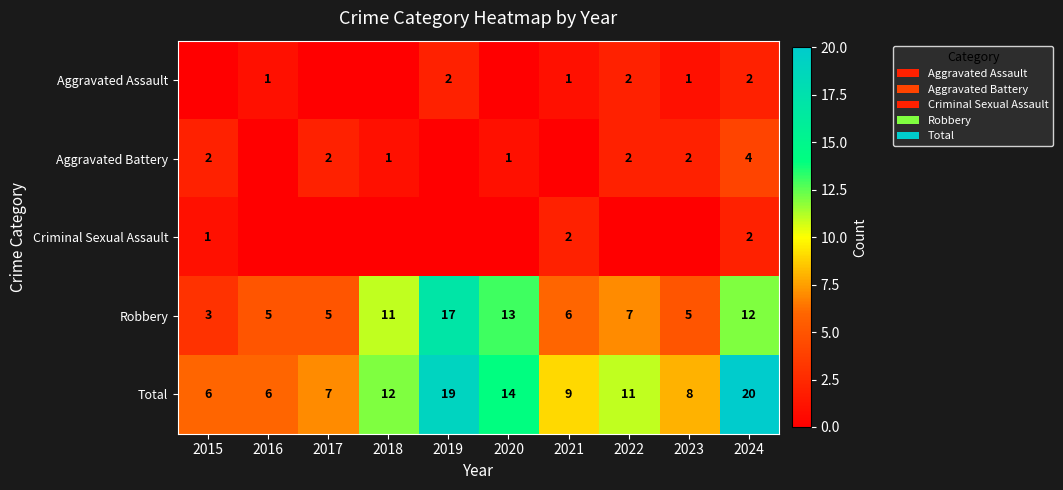

What is the maximum value shown in the chart?

20